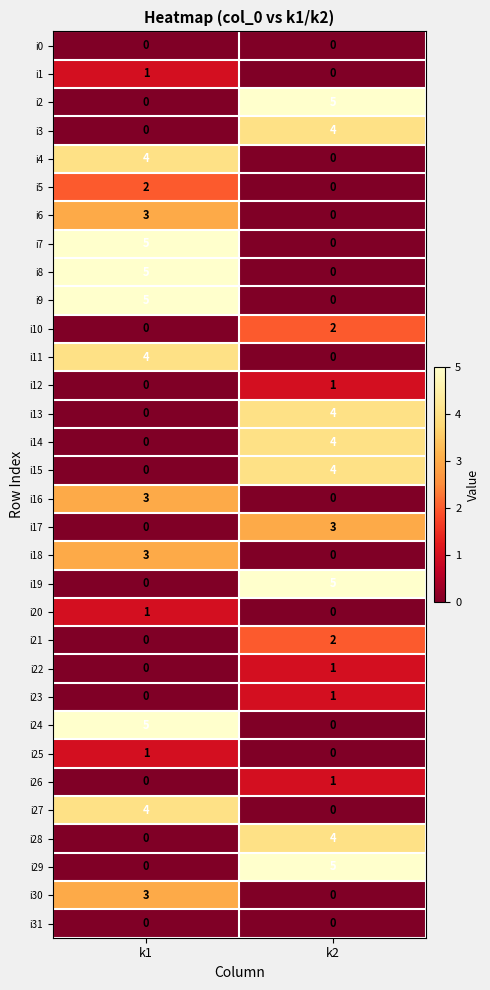

Which series has the largest total across all categories?

i2